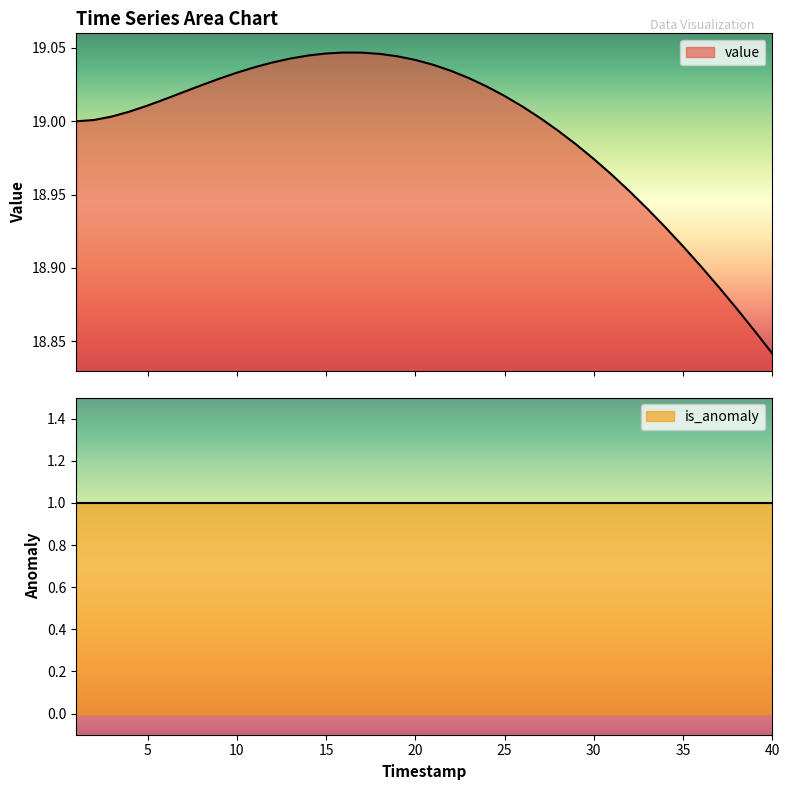

What is the sum of all values?

759.7